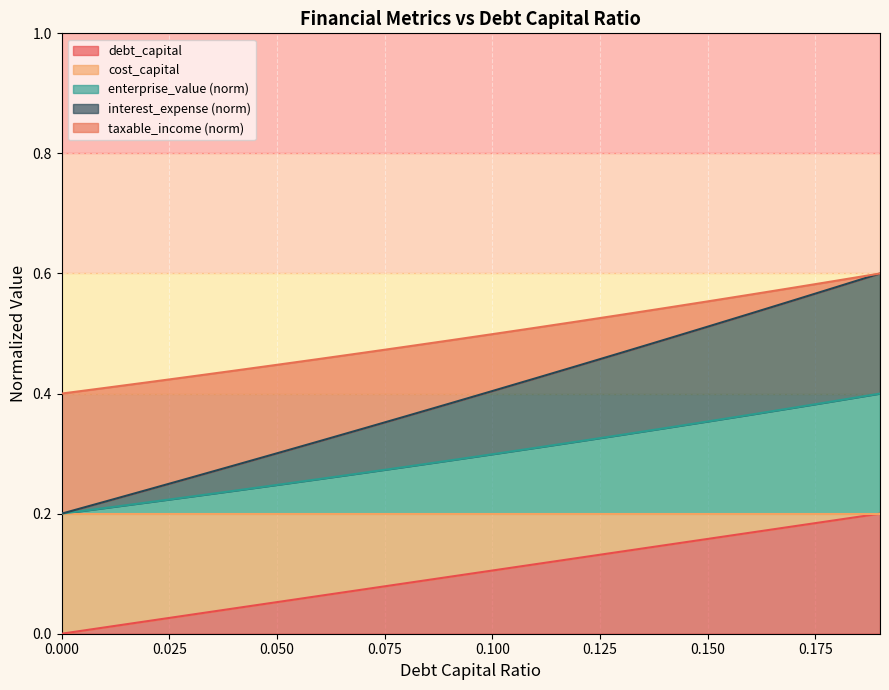

What is the label of the 10th point from the left?

0.09